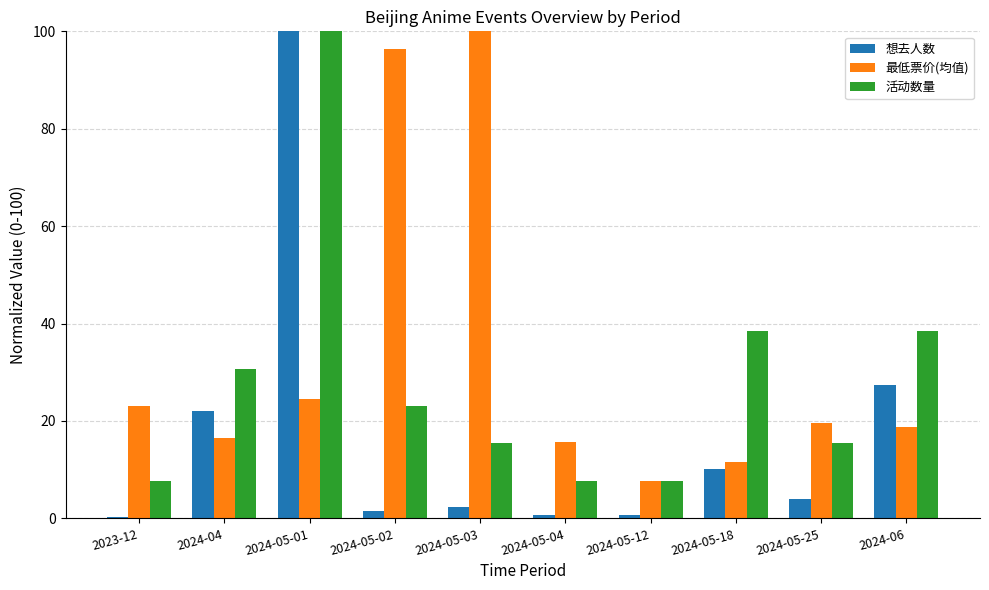

Between 2024-05-01 and 2024-05-03, which series saw the biggest shift?

想去人数